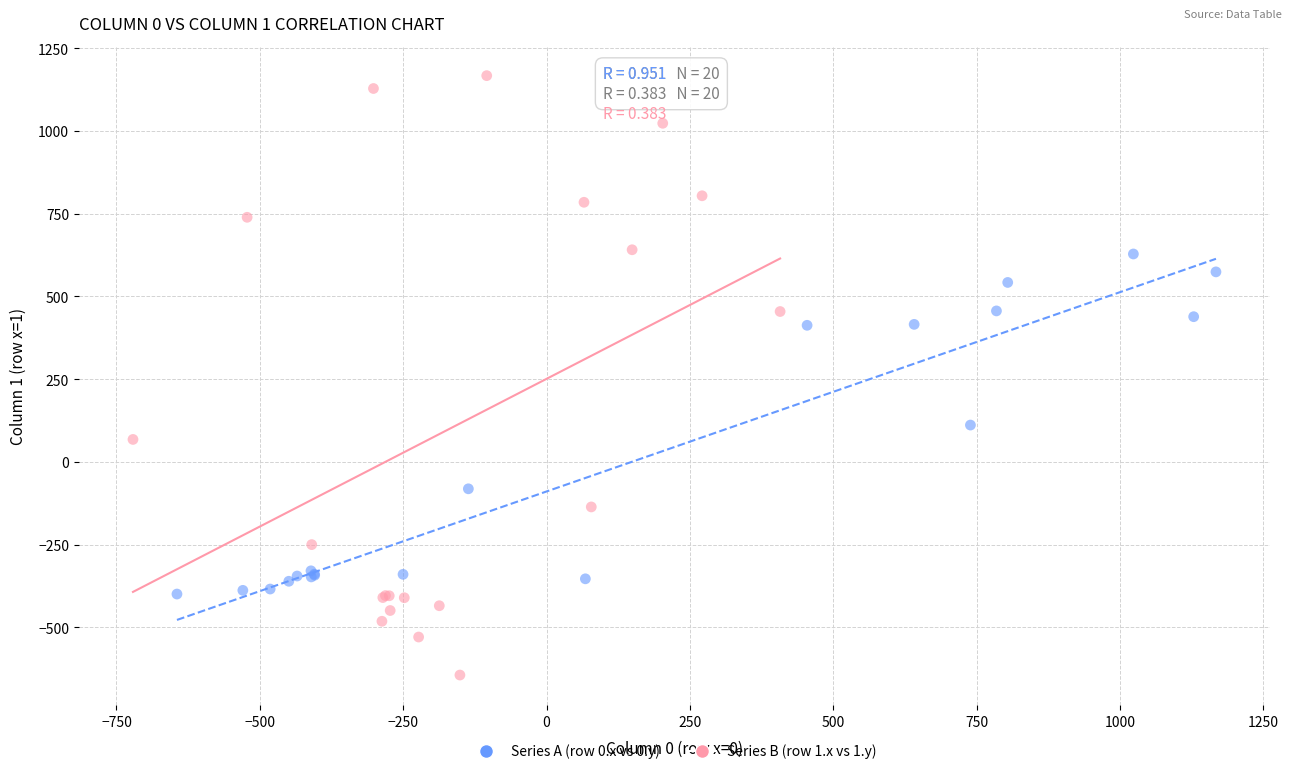

Which series reaches the minimum Y coordinate?

Series B (row 1.x vs 1.y)